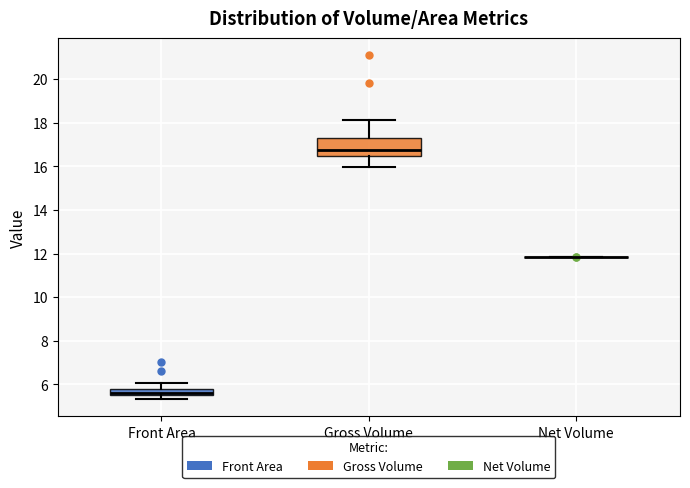

Where does the upper whisker of the box for Front Area end on the y-axis? The values are not printed on the chart, so give them approximately, as read against the axis.

6.0